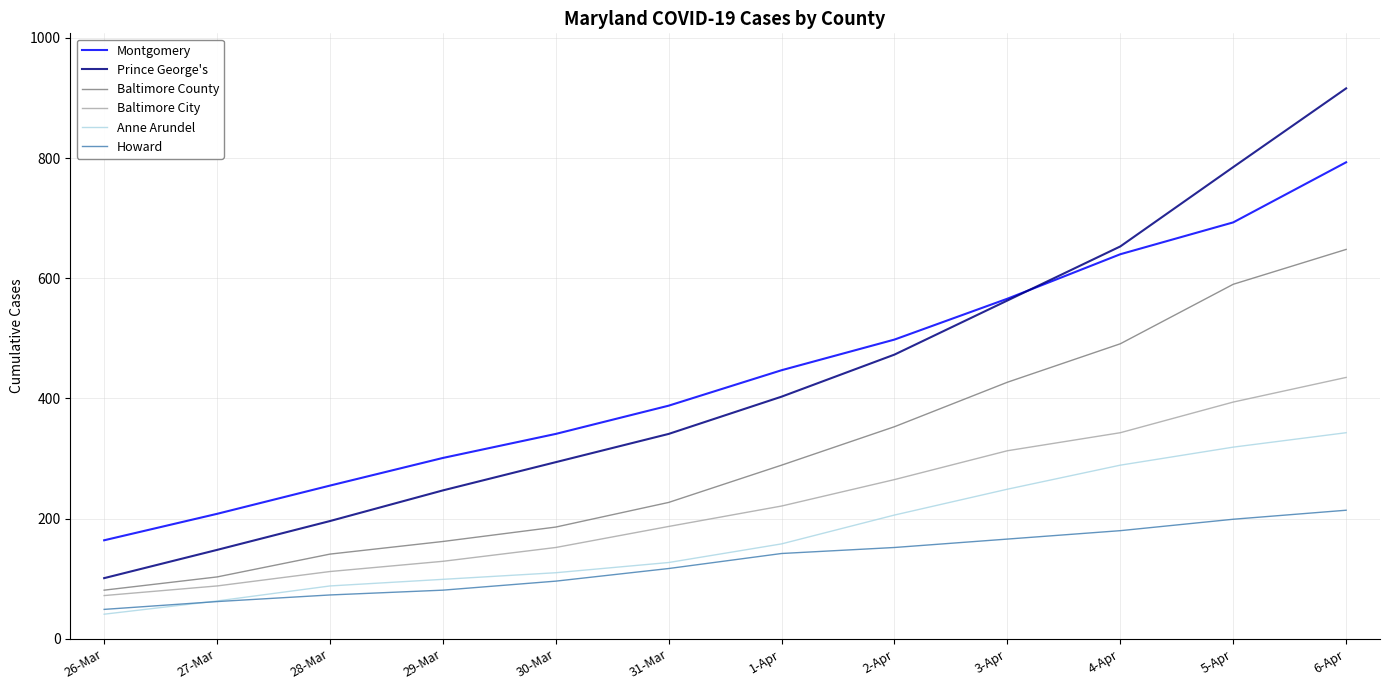

Reading left to right, list all the values displayed in this chart.

Montgomery: 164	208	255	301	341	388	447	498	566	640	693	793
Prince George's: 101	148	196	247	294	341	403	473	563	653	785	916
Baltimore County: 81	103	141	162	186	227	289	353	427	491	590	648
Baltimore City: 72	88	112	129	152	187	221	265	313	343	394	435
Anne Arundel: 41	63	88	99	110	127	158	206	249	289	319	343
Howard: 49	62	73	81	96	117	142	152	166	180	199	214